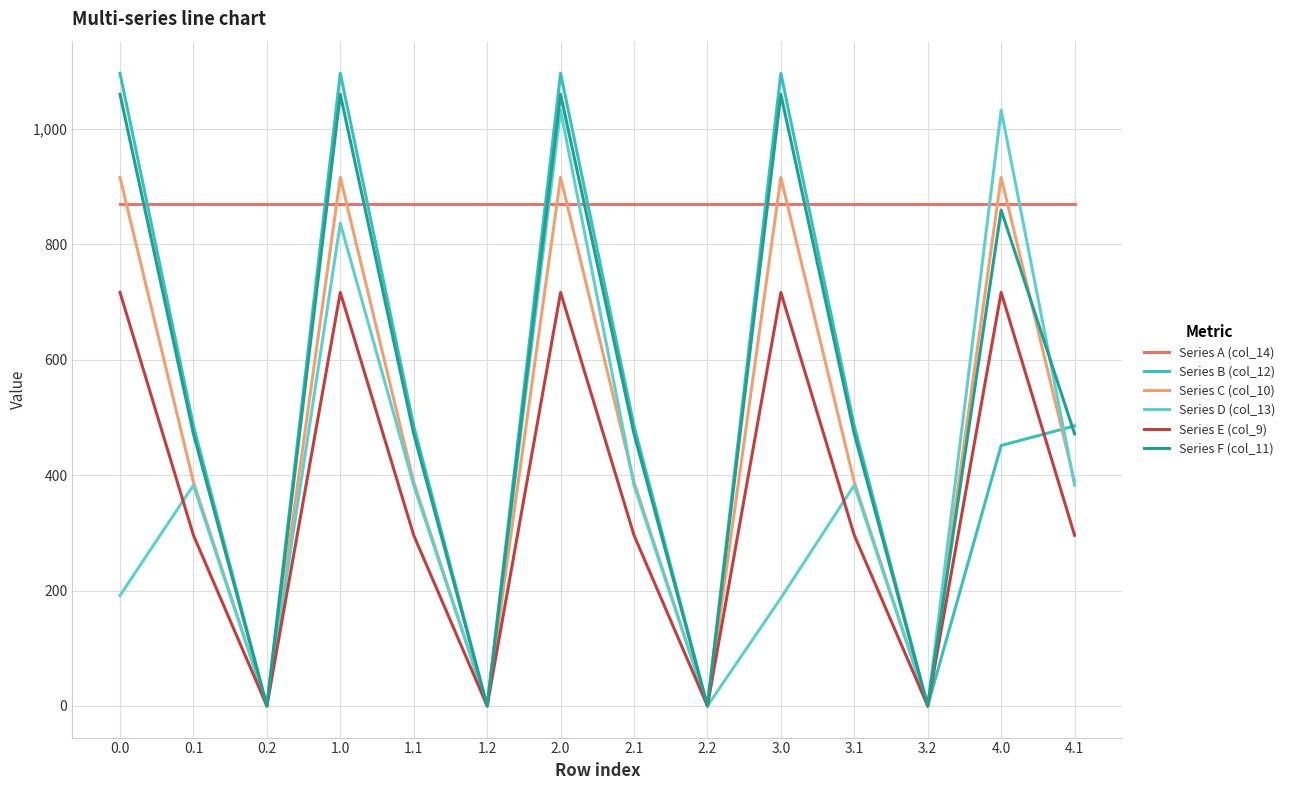

After their last crossing, which series has the higher values: Series B (col_12) or Series A (col_14)?

Series A (col_14)